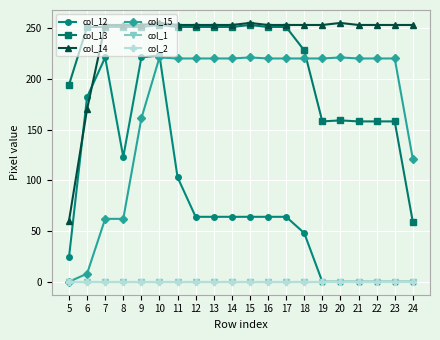

Where is col_13 nearest to the value 156?

19